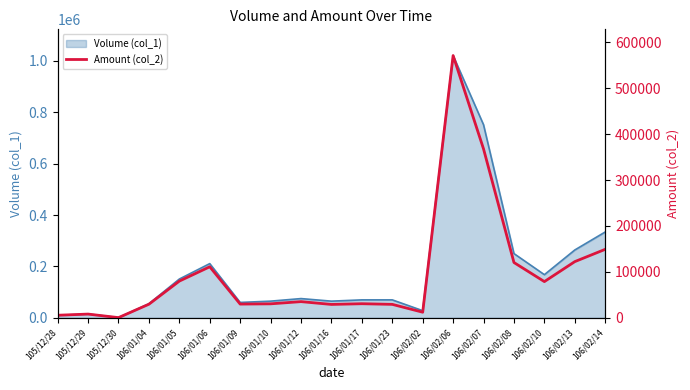

What is the label of the 3rd point from the right?

106/02/10